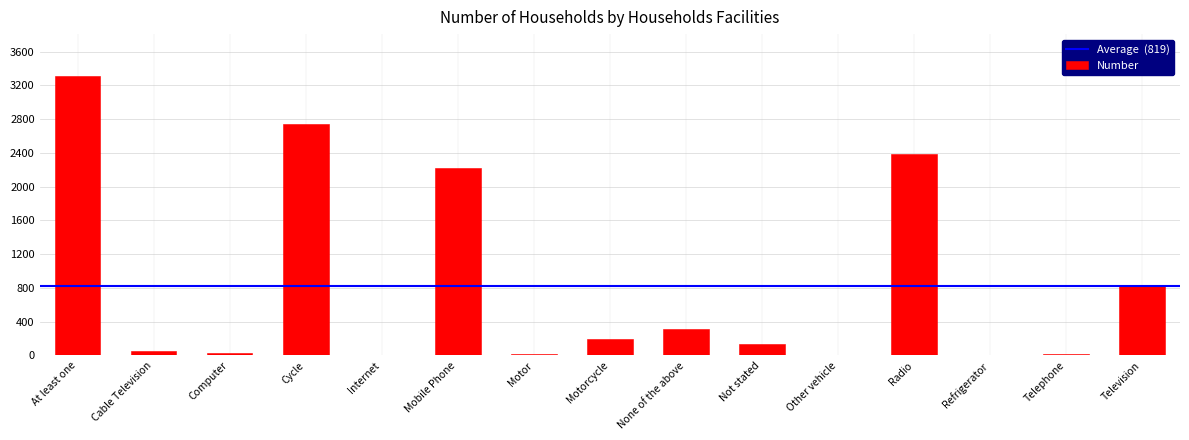

What is the sum of all values?

12282